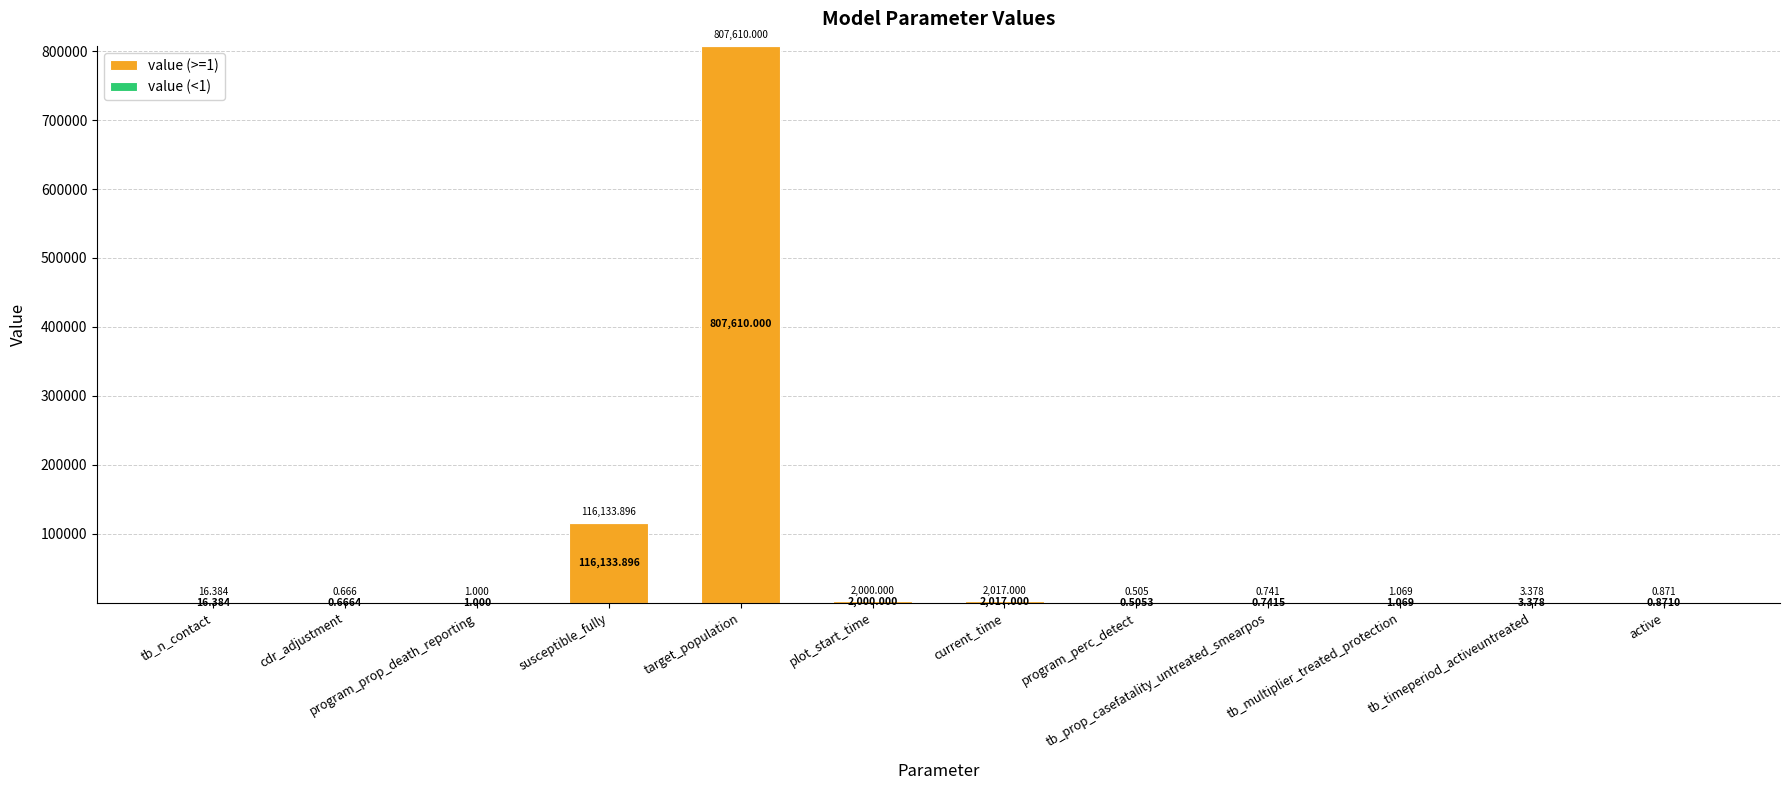

At which label does value (>=1) reach its peak?

target_population